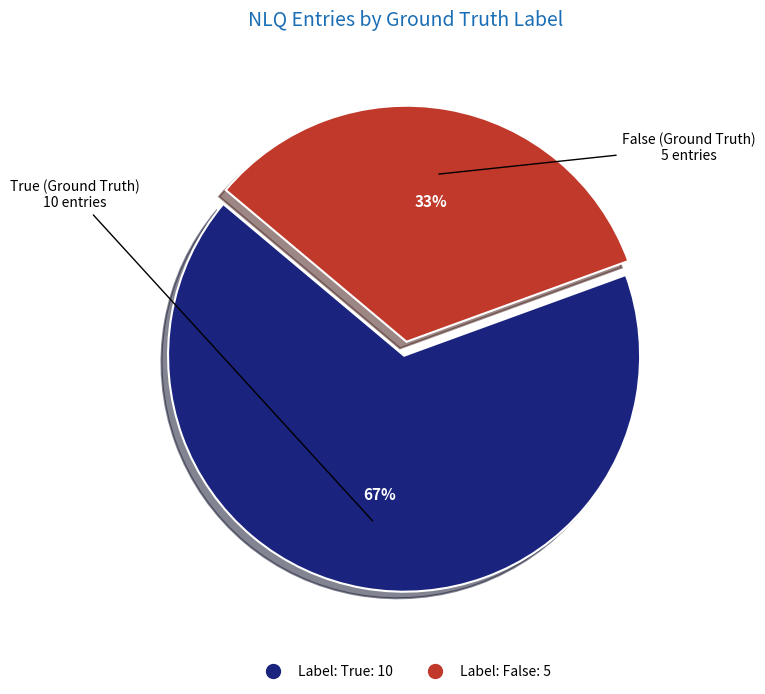

Does Label: False account for over 50% of the chart?

No